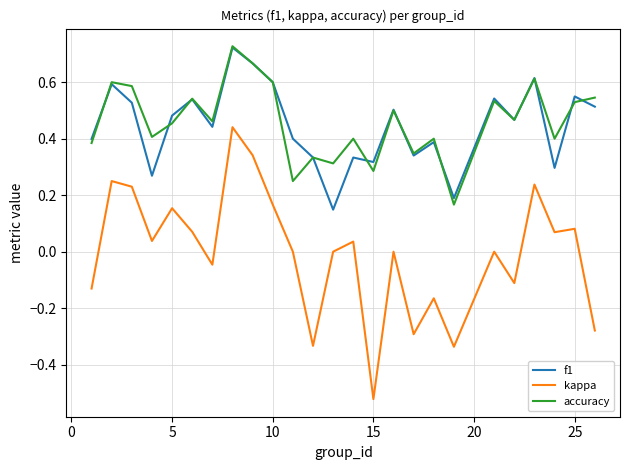

True or false: kappa and accuracy intersect in this chart.

False